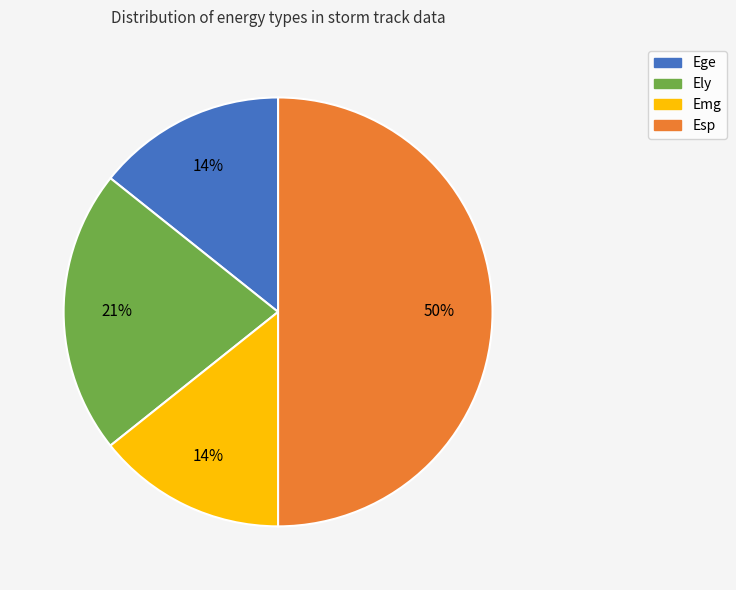

Approximately how many times larger is the value at Ely compared to Esp?

0.4